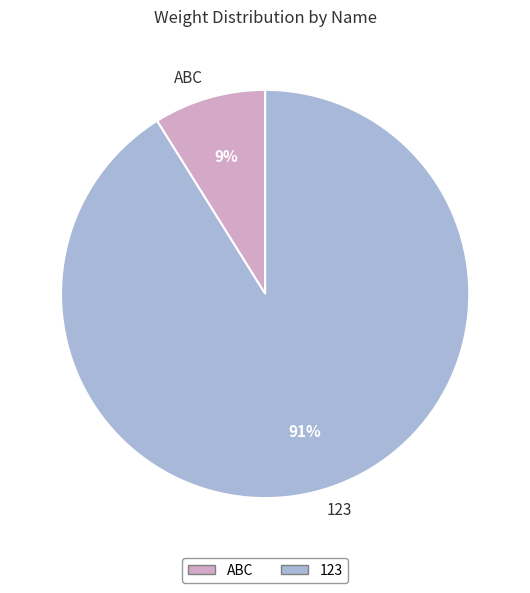

Count the number of slices in the pie.

2